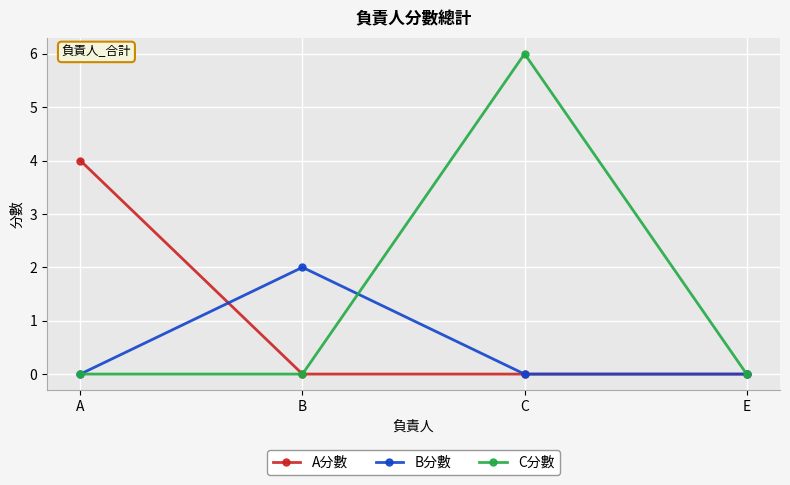

Reading left to right, transcribe all the data shown in this chart.

A分數: A=4	B=0	C=0	E=0
B分數: A=0	B=2	C=0	E=0
C分數: A=0	B=0	C=6	E=0